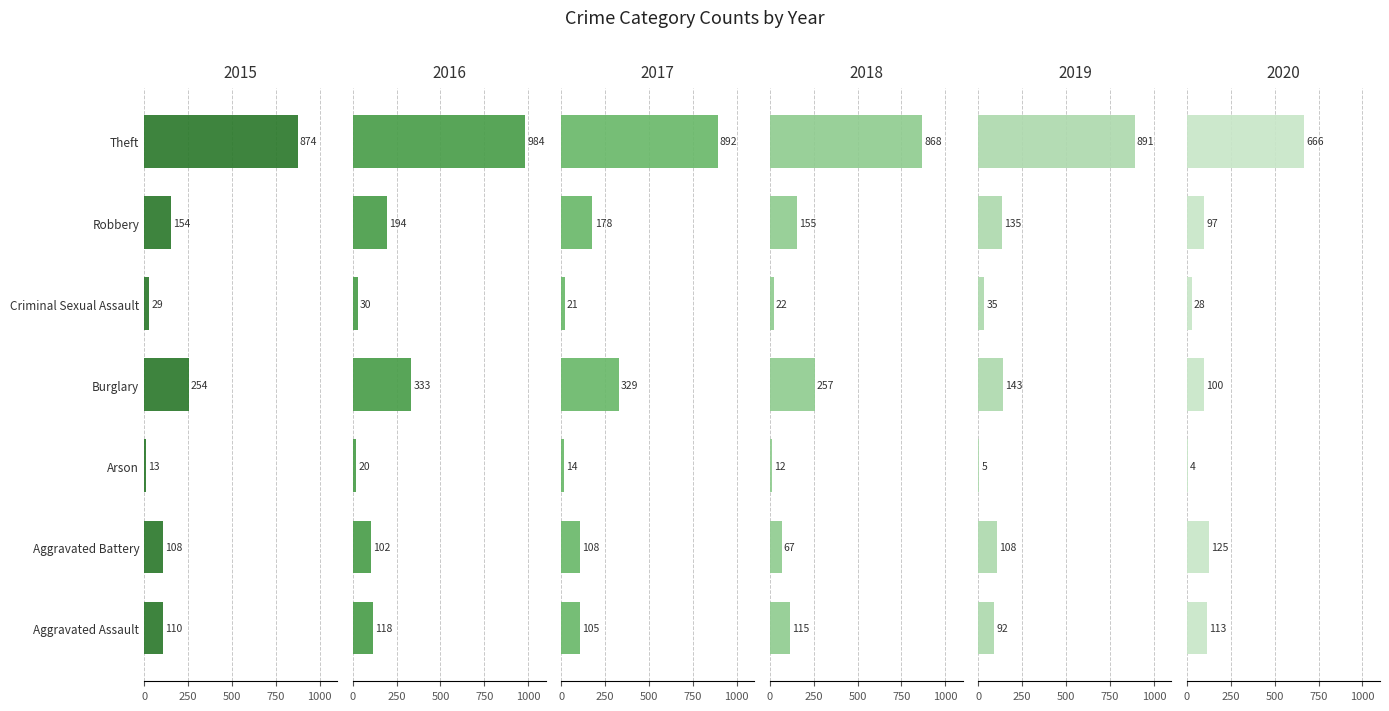

How many groups of bars are there?

7